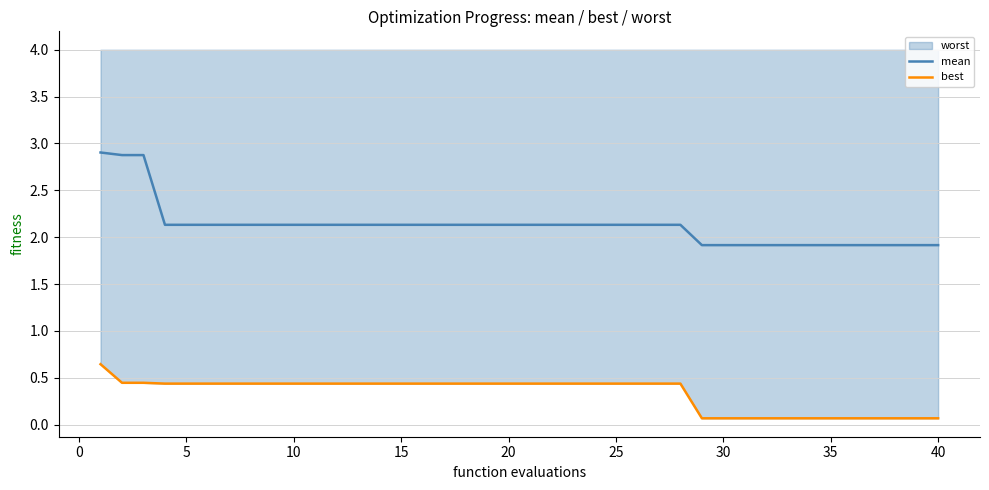

What is the sum of all best values?

13.3